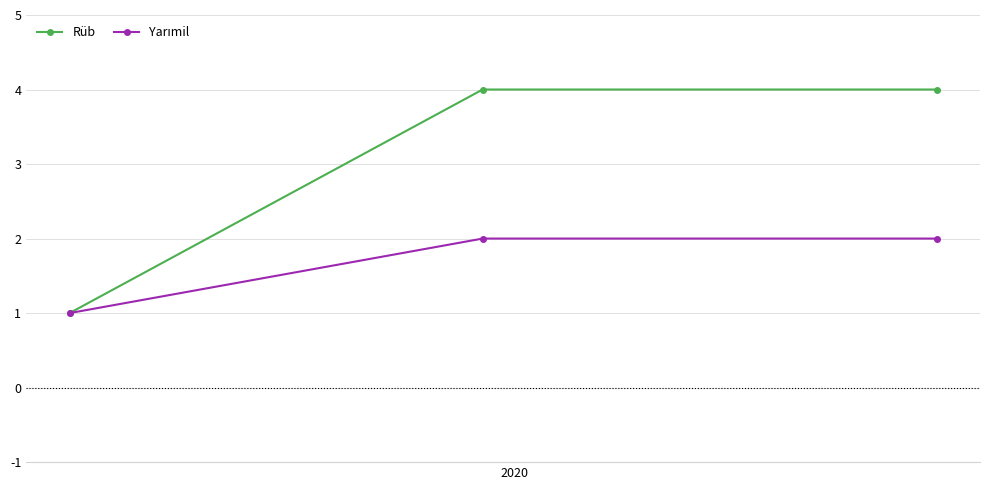

Which series has the largest total across all categories?

Rüb